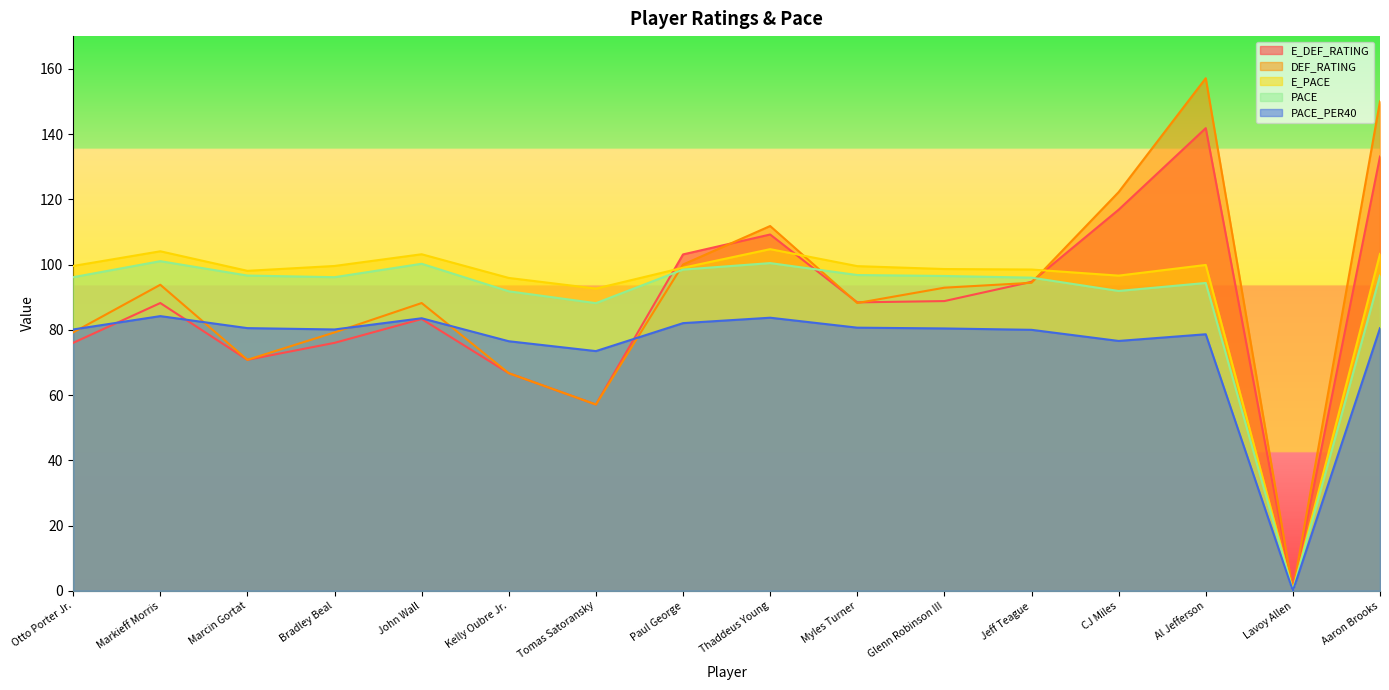

What is the value of the PACE_PER40 point at the 12th from the left?

80.0